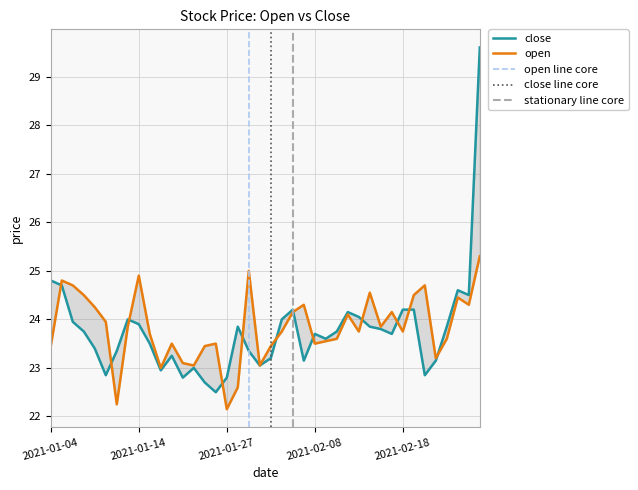

Reading left to right, what are all the values shown in this chart?

close: 2021-01-04=24.8	2021-01-05=24.7	2021-01-06=23.9	2021-01-07=23.8	2021-01-08=23.4	2021-01-11=22.9	2021-01-12=23.4	2021-01-13=24.0	2021-01-14=23.9	2021-01-15=23.5	2021-01-18=22.9	2021-01-19=23.2	2021-01-20=22.8	2021-01-21=23.0	2021-01-22=22.7	2021-01-25=22.5	2021-01-27=22.8	2021-01-28=23.9	2021-01-29=23.4	2021-02-01=23.1	2021-02-02=23.2	2021-02-03=24.0	2021-02-04=24.2	2021-02-05=23.1	2021-02-08=23.7	2021-02-09=23.6	2021-02-10=23.8	2021-02-11=24.1	2021-02-12=24.1	2021-02-15=23.9	2021-02-16=23.8	2021-02-17=23.7	2021-02-18=24.2	2021-02-19=24.2	2021-02-22=22.9	2021-02-23=23.1	2021-02-24=23.9	2021-02-25=24.6	2021-02-26=24.5	2021-03-01=29.6
open: 2021-01-04=23.4	2021-01-05=24.8	2021-01-06=24.7	2021-01-07=24.5	2021-01-08=24.2	2021-01-11=23.9	2021-01-12=22.2	2021-01-13=23.9	2021-01-14=24.9	2021-01-15=23.7	2021-01-18=23.0	2021-01-19=23.5	2021-01-20=23.1	2021-01-21=23.1	2021-01-22=23.4	2021-01-25=23.5	2021-01-27=22.1	2021-01-28=22.6	2021-01-29=25.0	2021-02-01=23.1	2021-02-02=23.4	2021-02-03=23.8	2021-02-04=24.1	2021-02-05=24.3	2021-02-08=23.5	2021-02-09=23.6	2021-02-10=23.6	2021-02-11=24.1	2021-02-12=23.8	2021-02-15=24.6	2021-02-16=23.9	2021-02-17=24.1	2021-02-18=23.8	2021-02-19=24.5	2021-02-22=24.7	2021-02-23=23.2	2021-02-24=23.6	2021-02-25=24.4	2021-02-26=24.3	2021-03-01=25.3